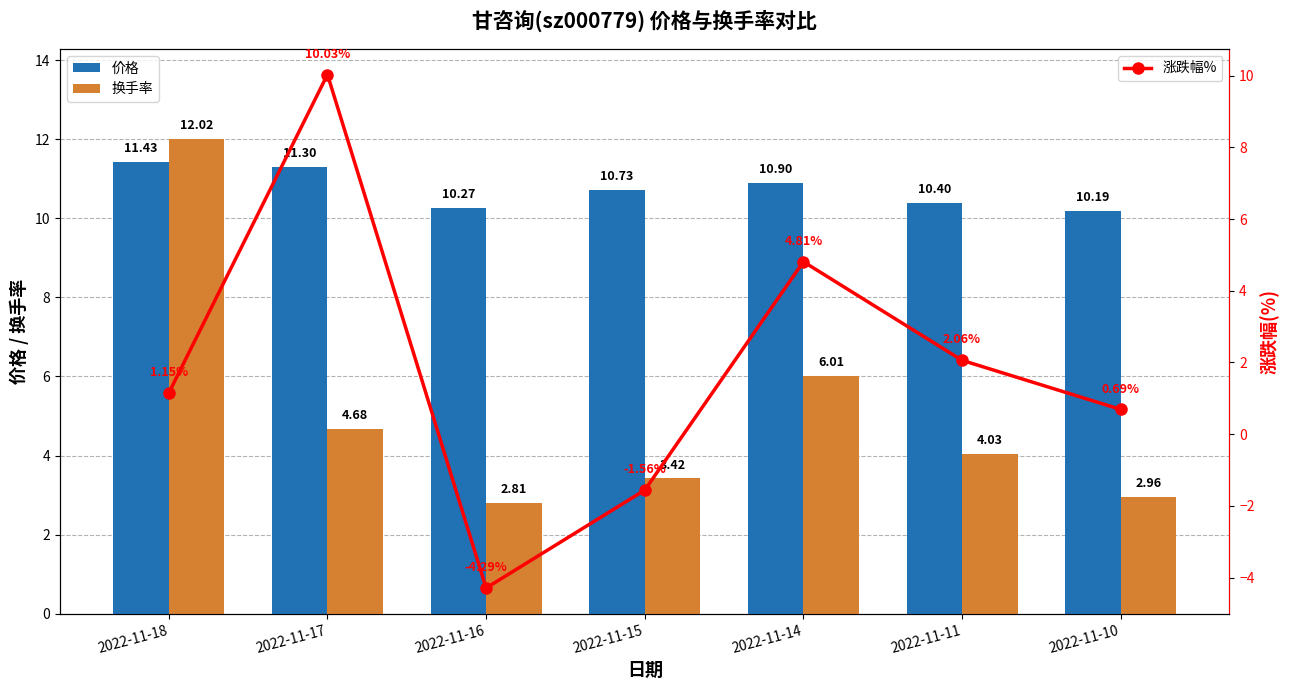

Reading right to left, transcribe all the data shown in this chart.

价格: 10.2	10.4	10.9	10.7	10.3	11.3	11.4
换手率: 3.0	4.0	6.0	3.4	2.8	4.7	12.0
涨跌幅%: 0.7	2.1	4.8	-1.6	-4.3	10.0	1.1